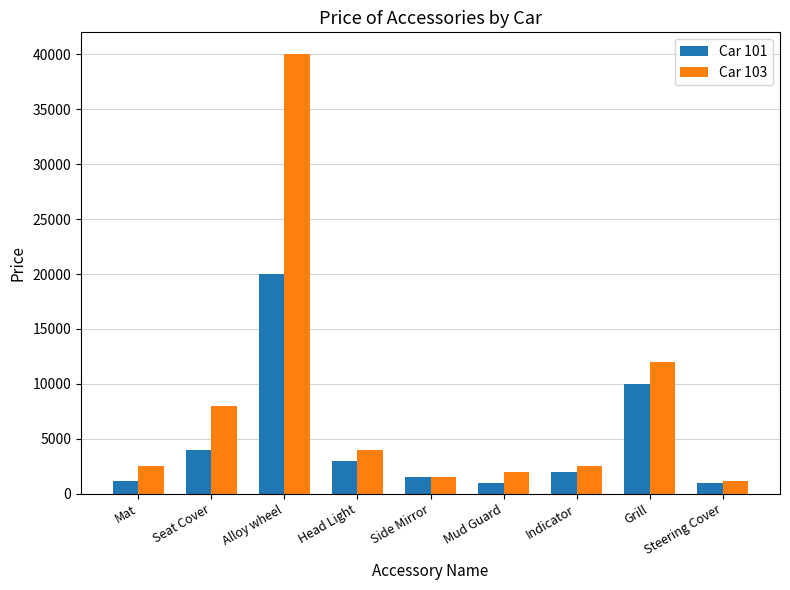

What are all the series names shown in the legend?

Car 101, Car 103